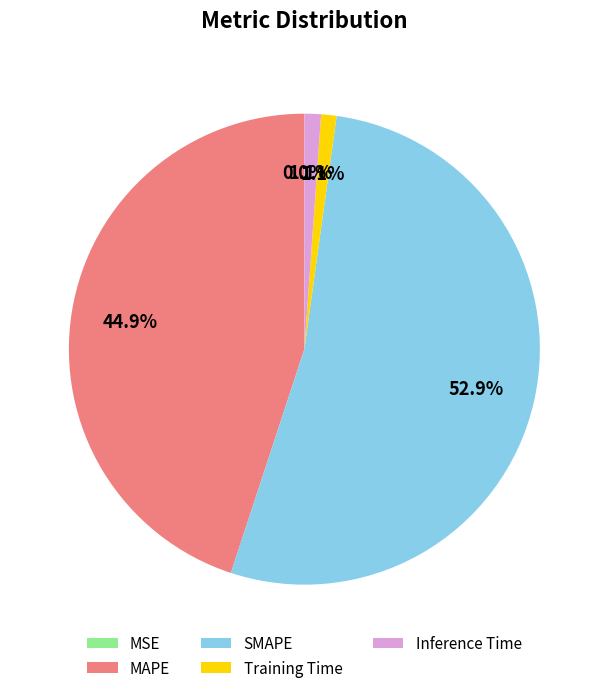

Which category accounts for the majority?

SMAPE